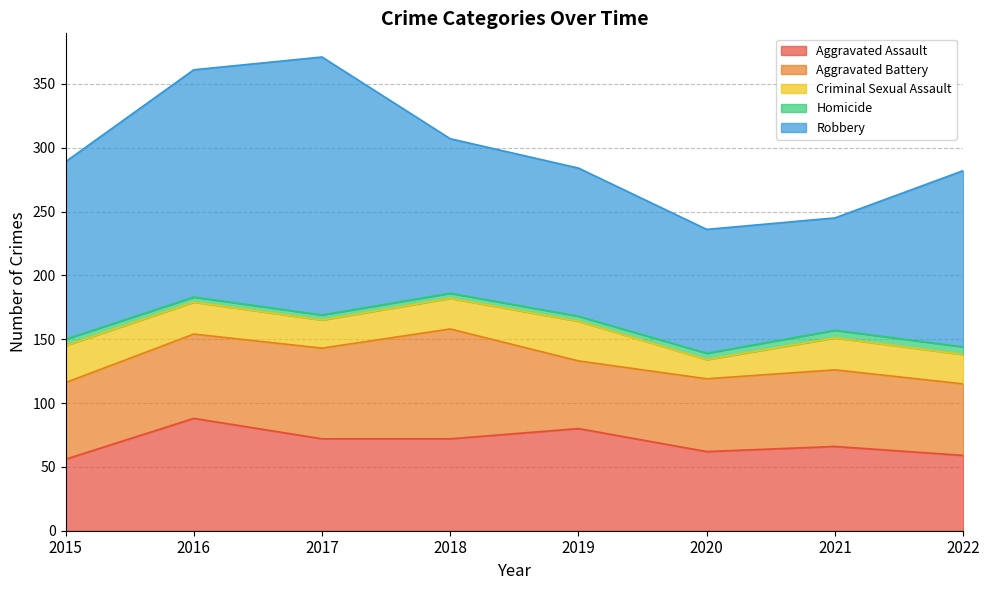

At which label is Homicide closest to 5?

2015